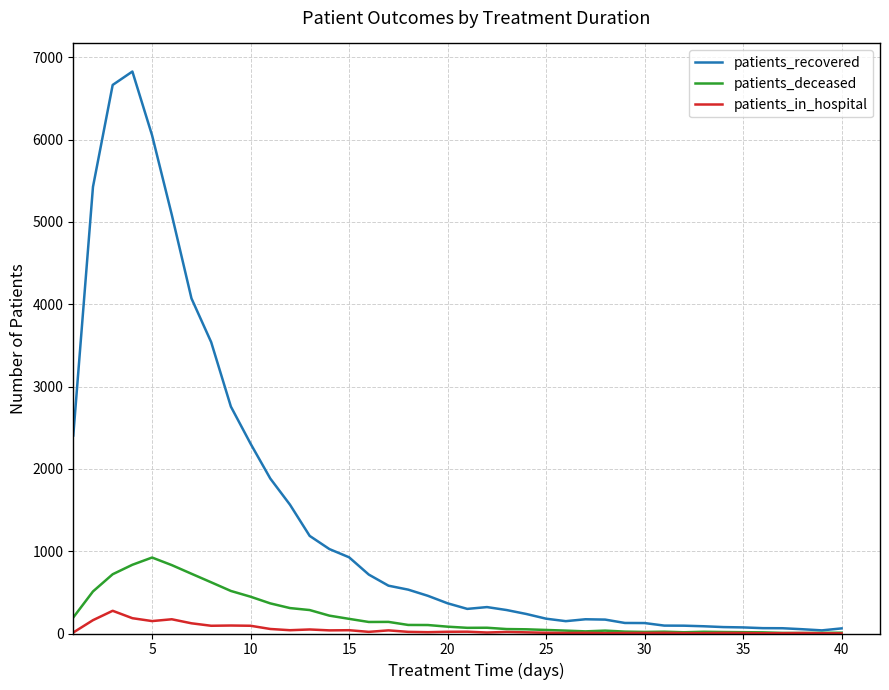

What is the highest value of the patients_recovered series?

6828